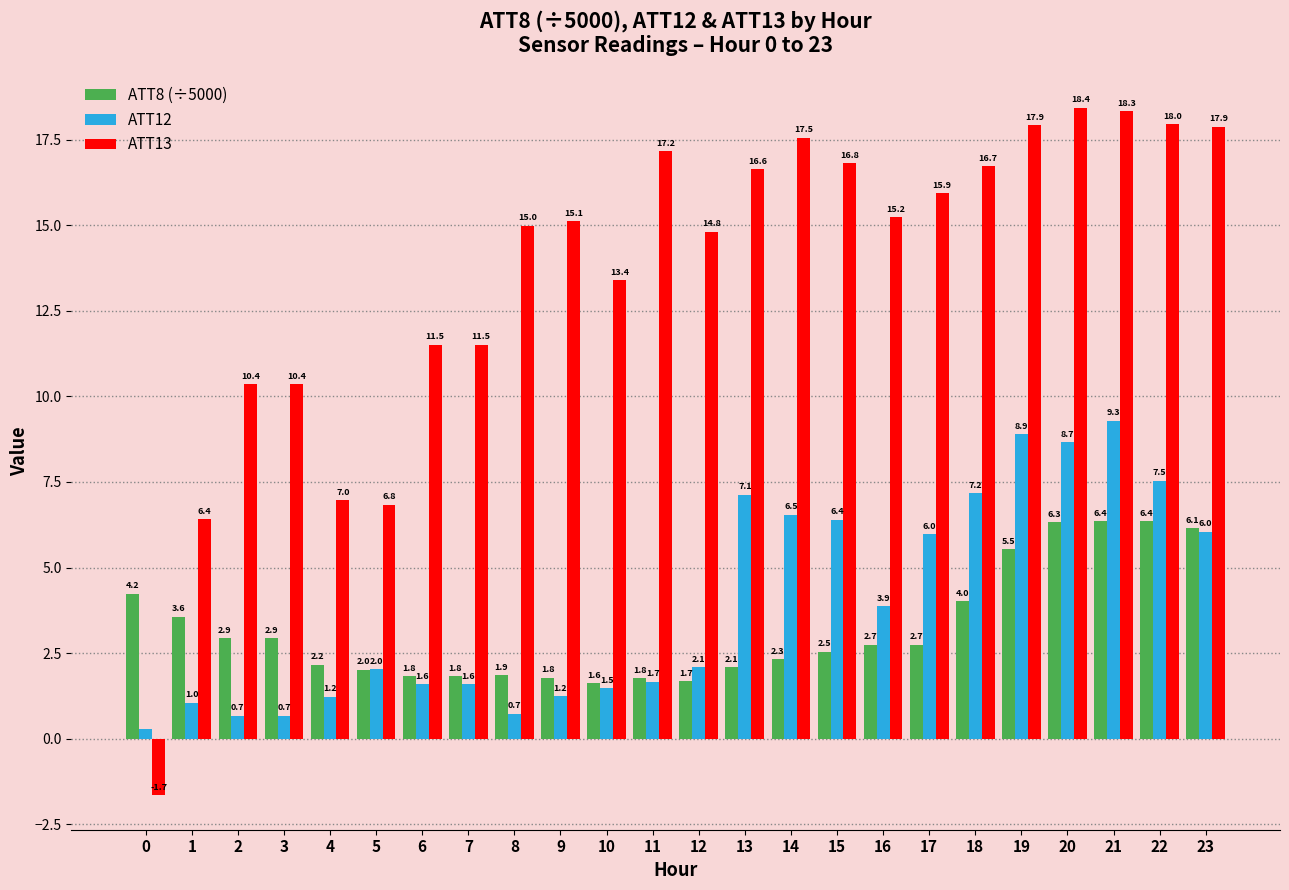

What is the difference between the ATT8 (÷5000) values at 18 and 6?

2.2